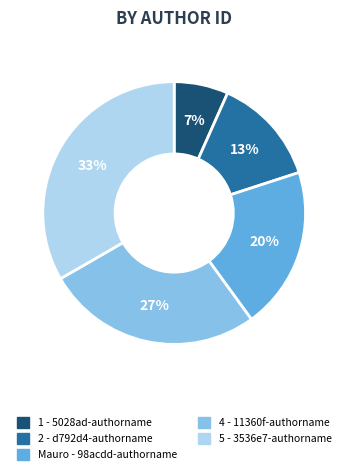

True or false: 1 - 5028ad-authorname accounts for 1% of the total.

False